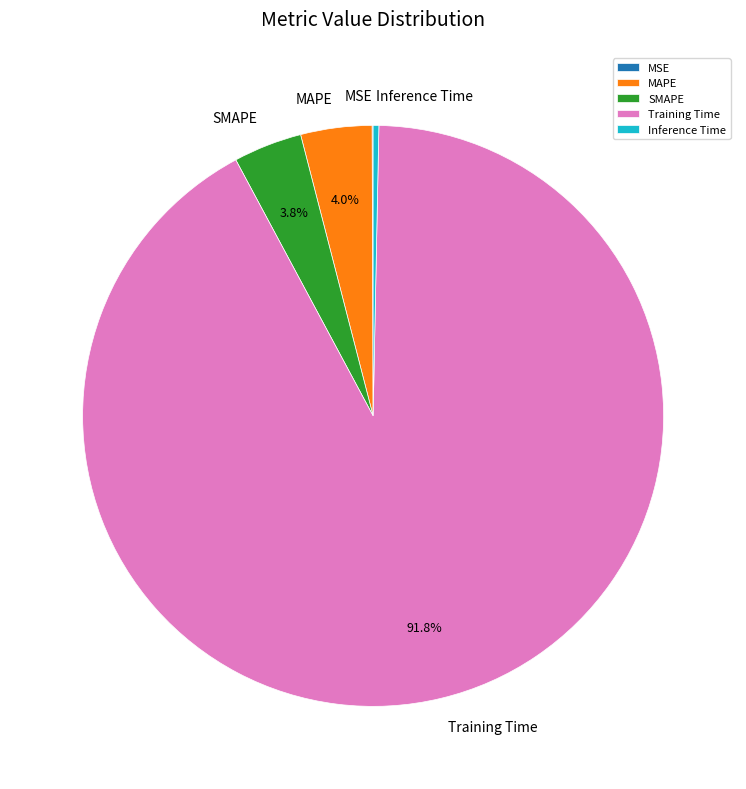

What percentage is the Training Time slice, to the nearest percent?

92%